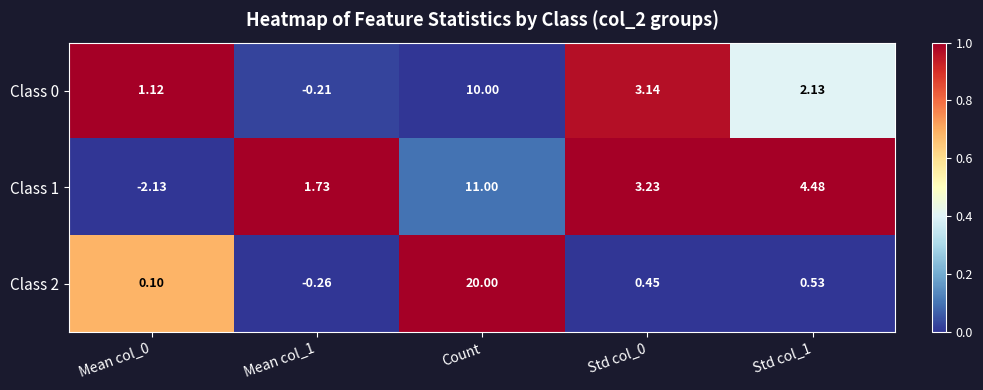

At which label does Class 0 first exceed 2?

Count